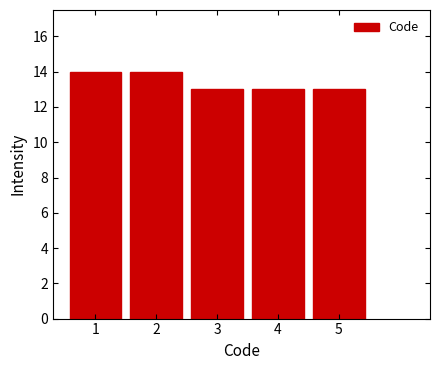

Reading left to right, list every bar in this chart as the range it spans on the x-axis followed by its height. The values are not printed on the chart, so give them approximately, as read against the axis.

0.5 to 1.5: 14
1.5 to 2.5: 14
2.5 to 3.5: 13
3.5 to 4.5: 13
4.5 to 5.5: 13